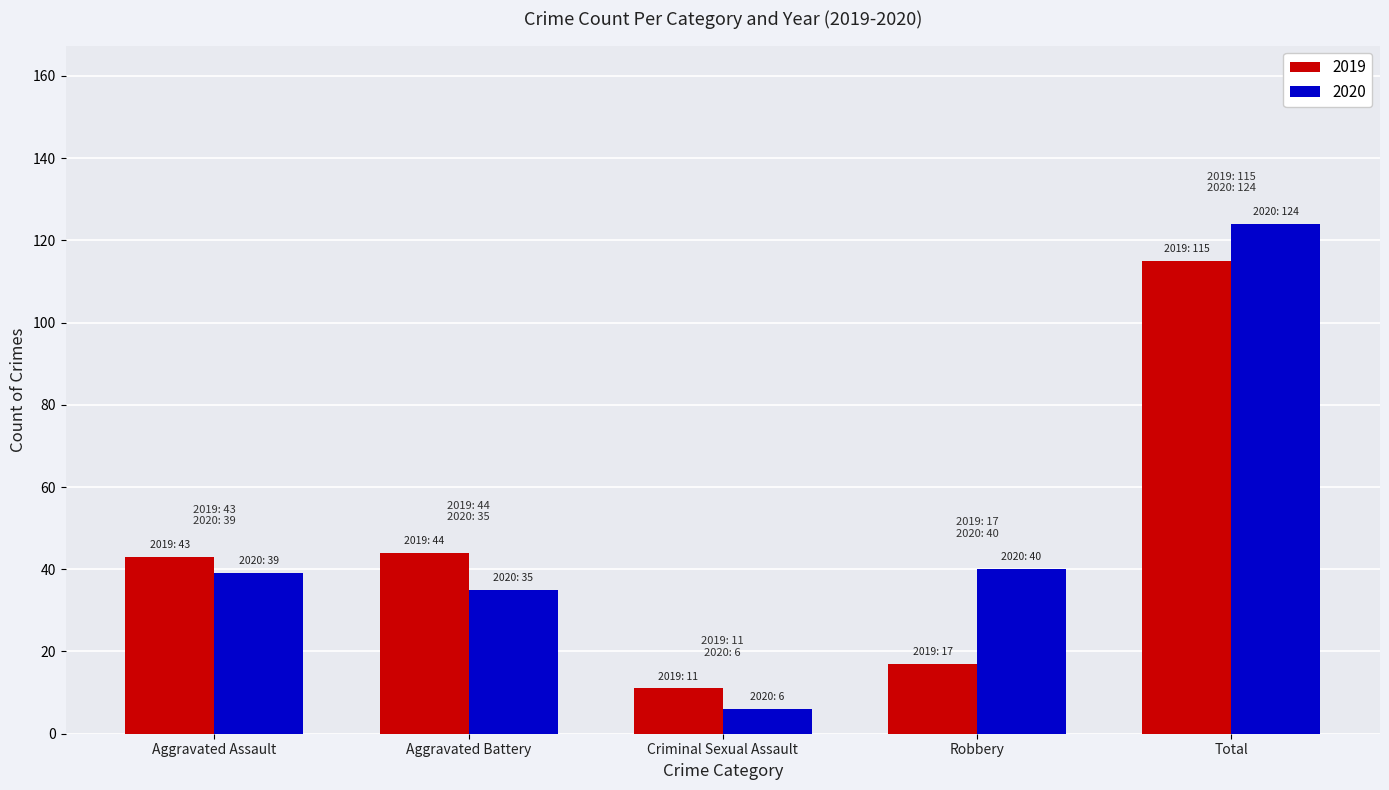

The 2019 series shows 73 at Total. True or false?

False